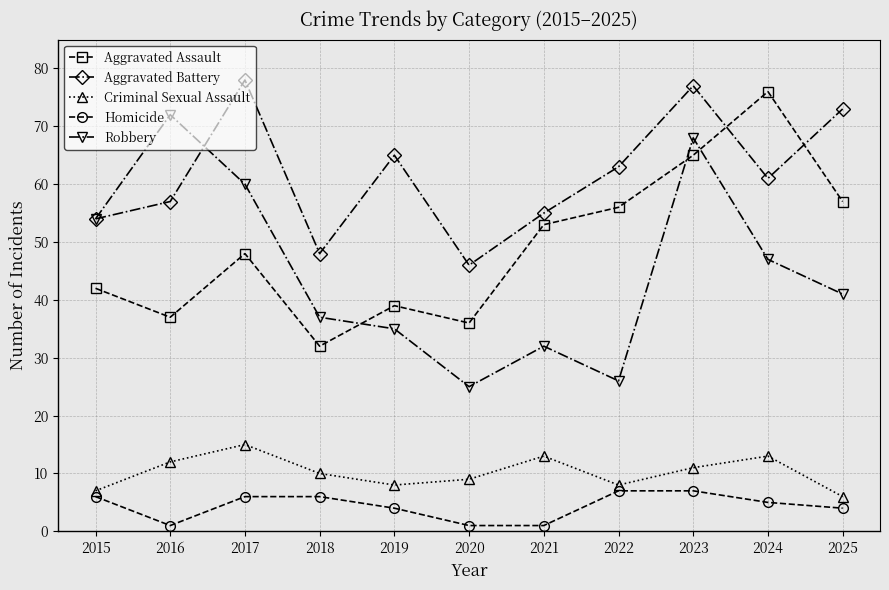

Which series has the largest total across all categories?

Aggravated Battery